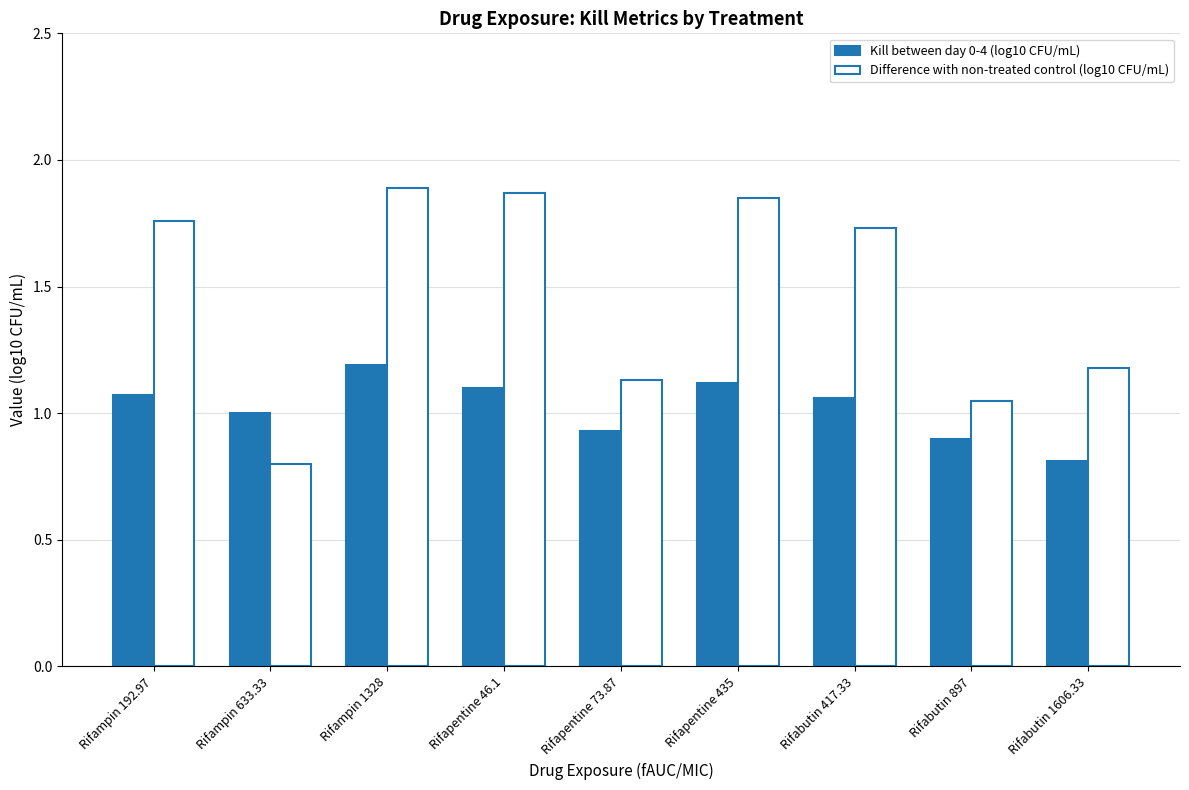

Rank the series by their average value, from lowest to highest.

Kill between day 0-4 (log10 CFU/mL), Difference with non-treated control (log10 CFU/mL)